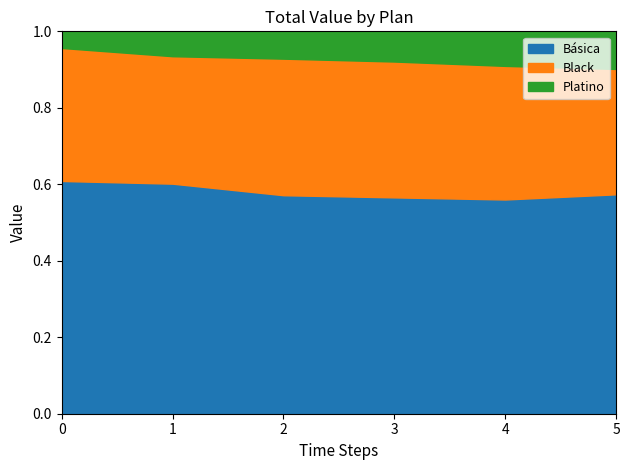

What is the sum of the Black values at 1 and 2?

91